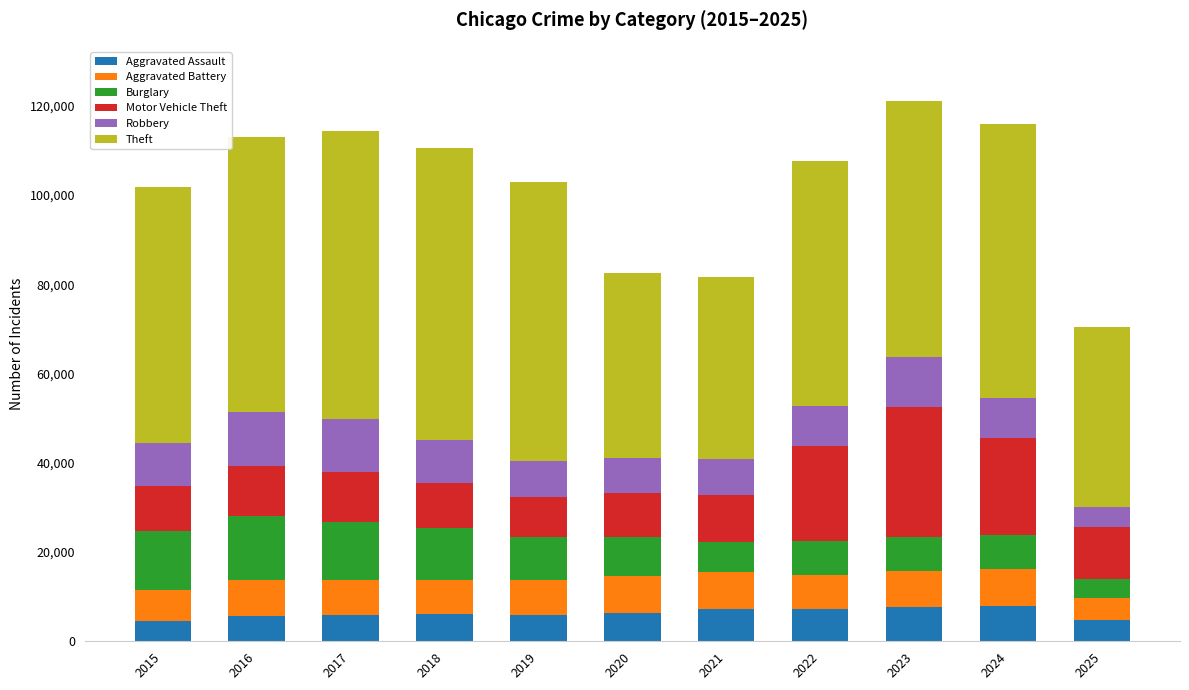

What is the total value across all series at 2024?

115839